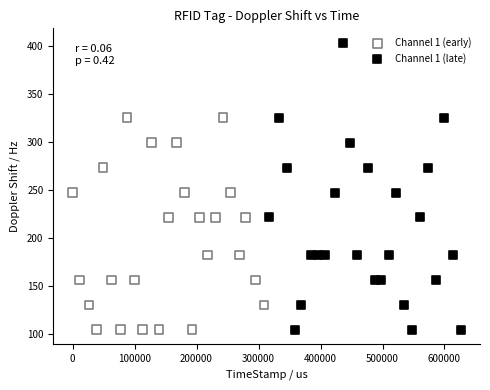

Which series has the largest Y range (max minus min)?

Channel 1 (late)